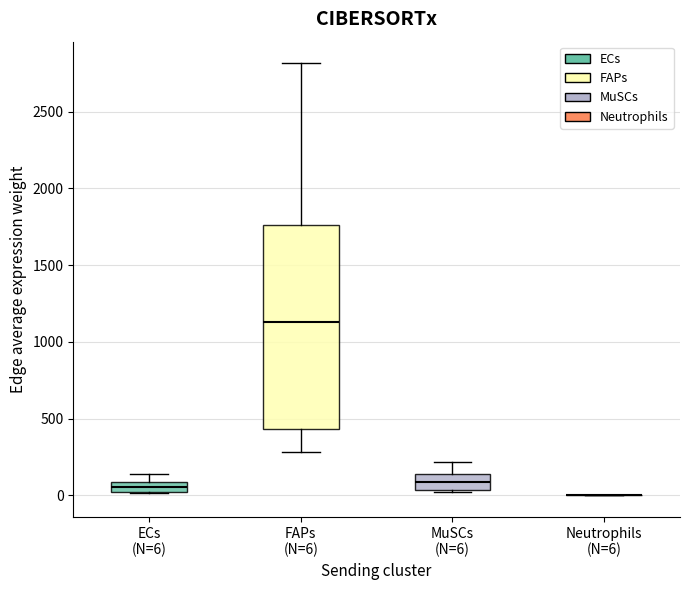

Which box is the tallest, from its lower edge to its upper edge?

FAPs (N=6)